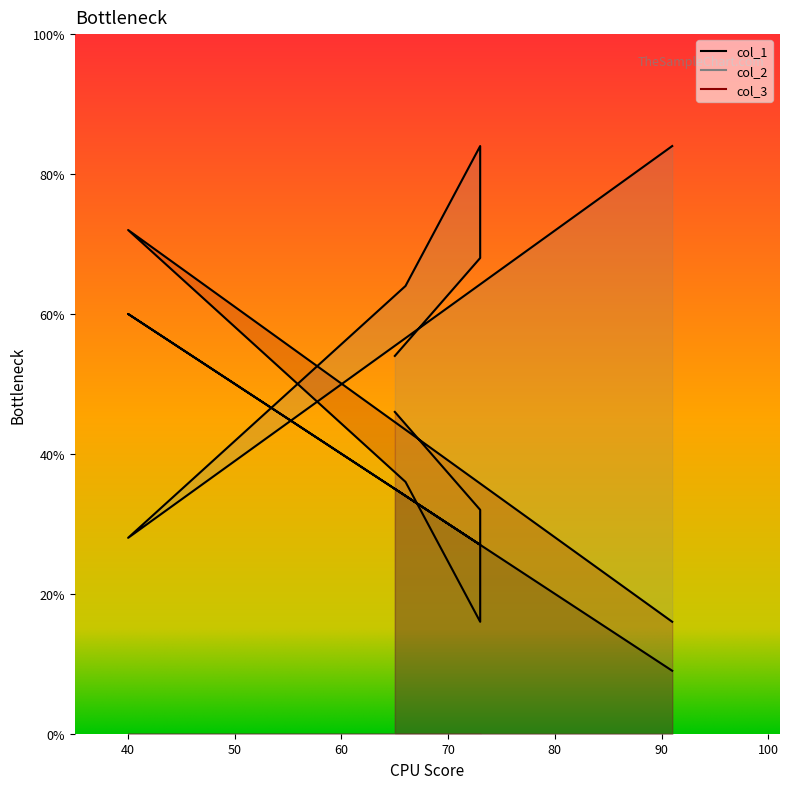

Reading left to right, list all the values displayed in this chart.

col_1: 9	60	34	27	27	35
col_2: 84	28	64	84	68	54
col_3: 16	72	36	16	32	46